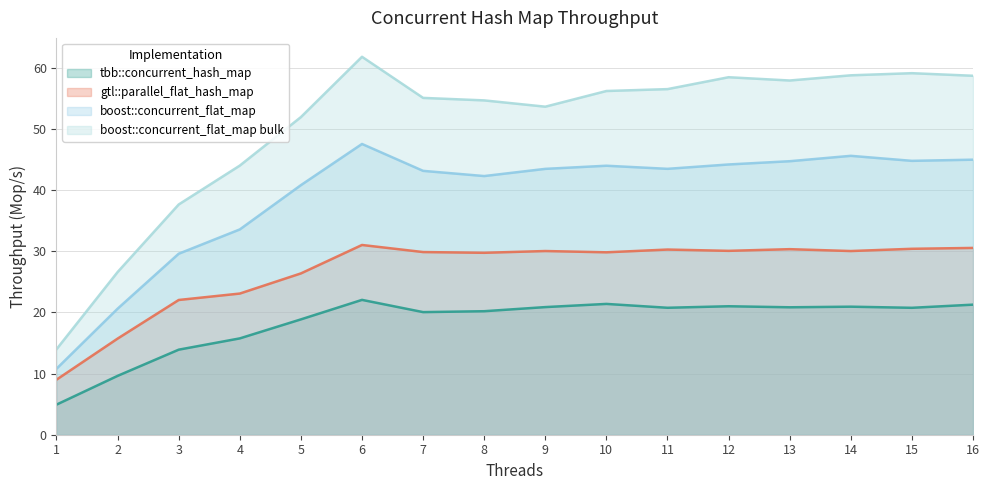

Reading left to right, transcribe all the data shown in this chart.

tbb::concurrent_hash_map: 1=4.9	2=9.6	3=13.9	4=15.8	5=18.9	6=22.1	7=20.1	8=20.2	9=20.9	10=21.4	11=20.8	12=21.0	13=20.9	14=21.0	15=20.8	16=21.3
gtl::parallel_flat_hash_map: 1=9.0	2=15.7	3=22.0	4=23.1	5=26.4	6=31.0	7=29.9	8=29.8	9=30.1	10=29.8	11=30.3	12=30.1	13=30.4	14=30.1	15=30.4	16=30.6
boost::concurrent_flat_map: 1=10.8	2=20.6	3=29.6	4=33.6	5=40.8	6=47.6	7=43.2	8=42.3	9=43.5	10=44.0	11=43.5	12=44.2	13=44.8	14=45.6	15=44.8	16=45.0
boost::concurrent_flat_map bulk: 1=14.0	2=26.6	3=37.7	4=44.0	5=52.0	6=61.8	7=55.1	8=54.7	9=53.7	10=56.2	11=56.6	12=58.5	13=58.0	14=58.8	15=59.2	16=58.7